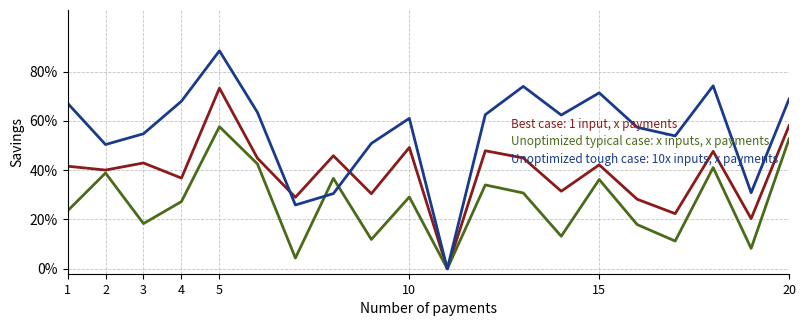

Which series has the widest spread of values?

Unoptimized tough case: 10x inputs, x payments